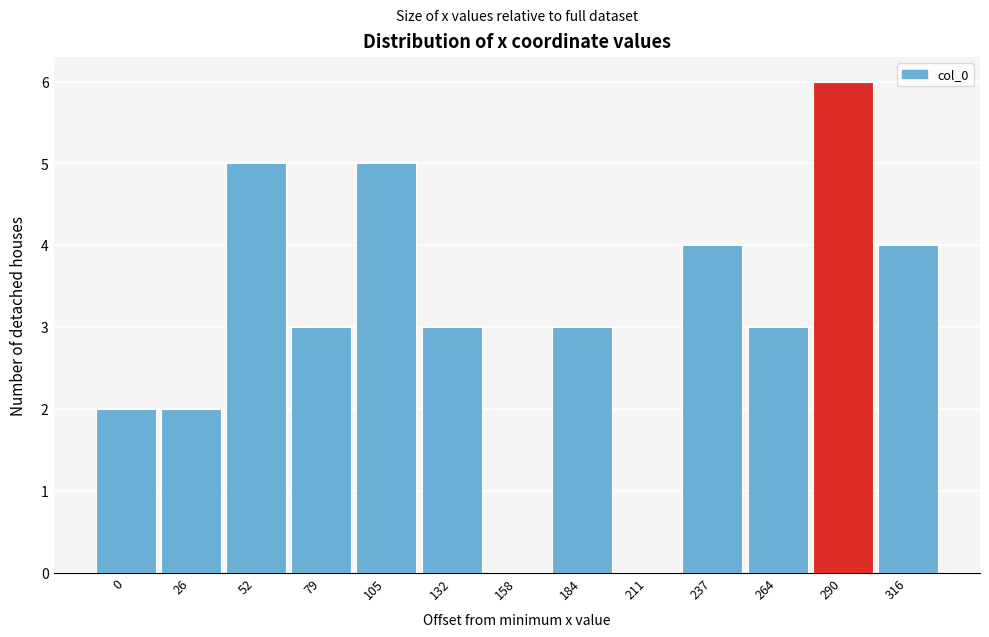

Reading left to right, transcribe all the data shown in this chart.

0=2	26=2	52=5	79=3	105=5	132=3	158=0	184=3	211=0	237=4	264=3	290=6	316=4